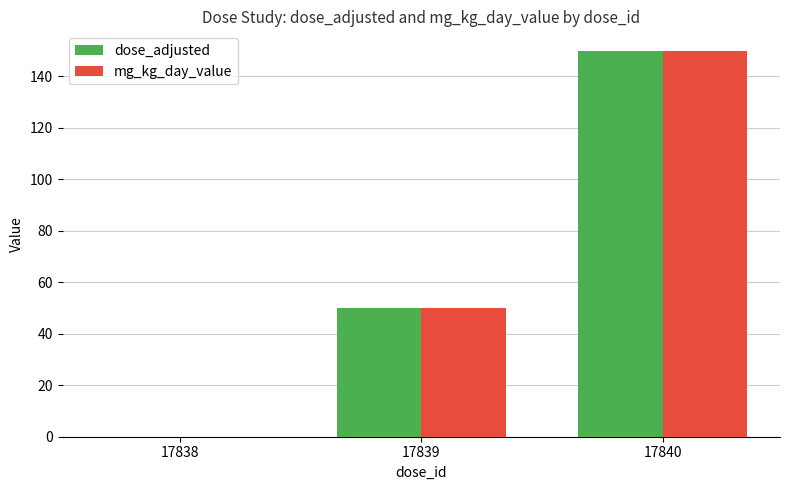

Which label corresponds to the largest value in the chart?

17840